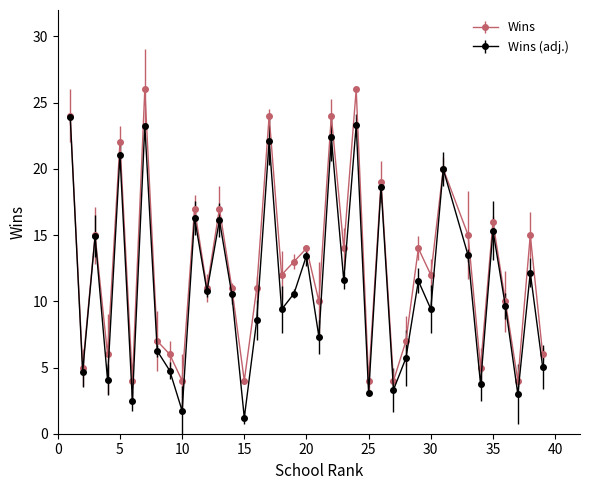

What is the maximum value for Wins (adj.)?

23.9